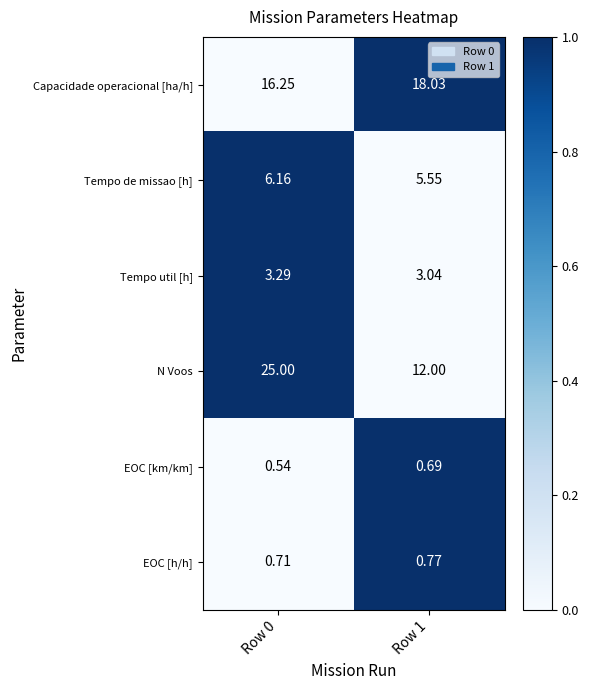

Rank the series at Row 1 from lowest to highest value.

EOC [km/km], EOC [h/h], Tempo util [h], Tempo de missao [h], N Voos, Capacidade operacional [ha/h]